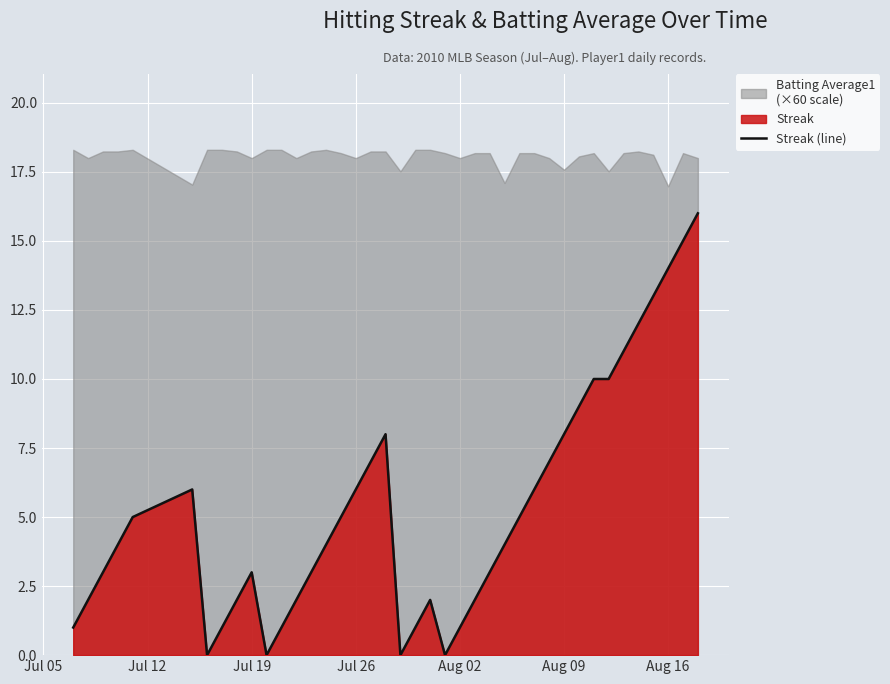

Is it true that Streak (line) equals 6 at Jul 26?

True